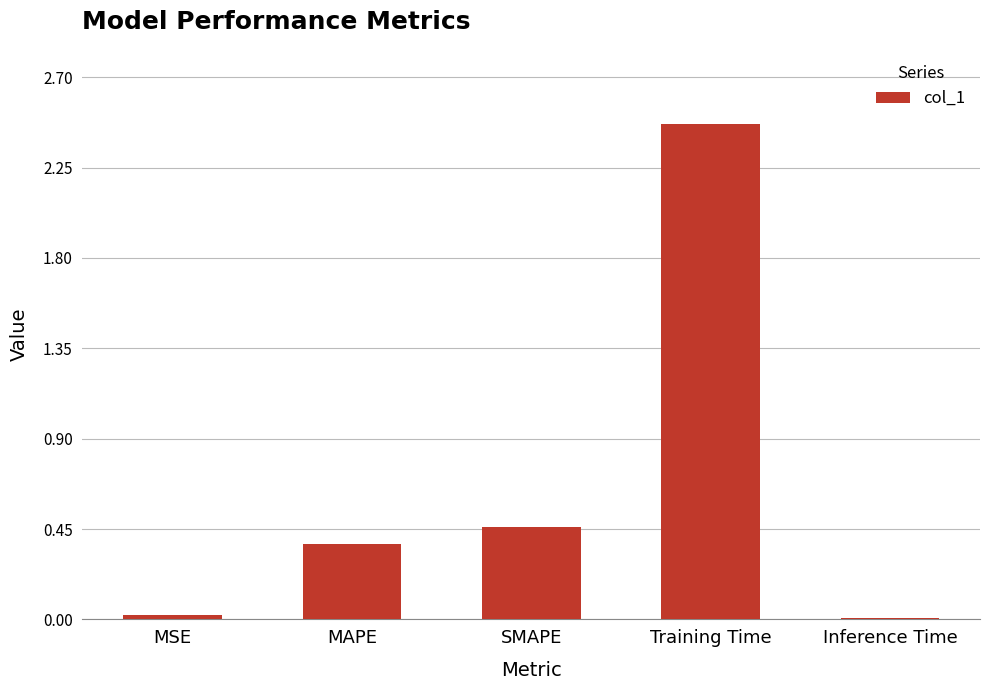

Are the bars grouped side by side (vs. stacked)?

No